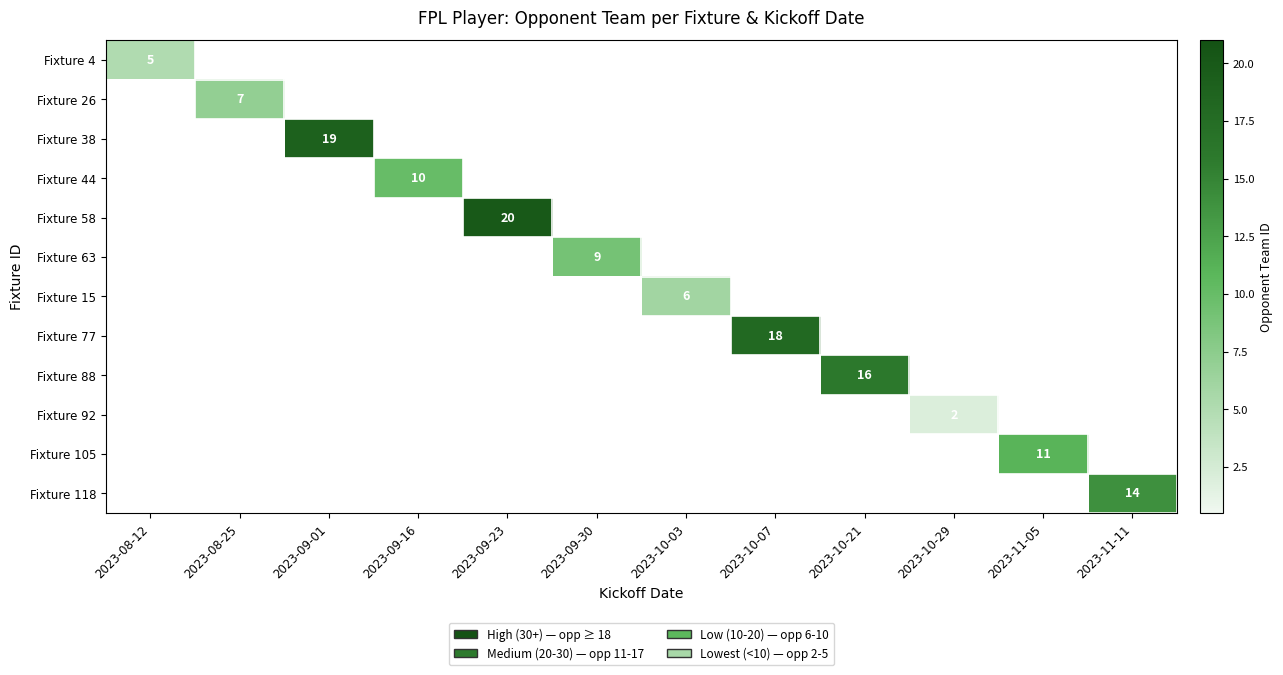

Is it true that Fixture 118 equals 14 at 2023-11-11?

True